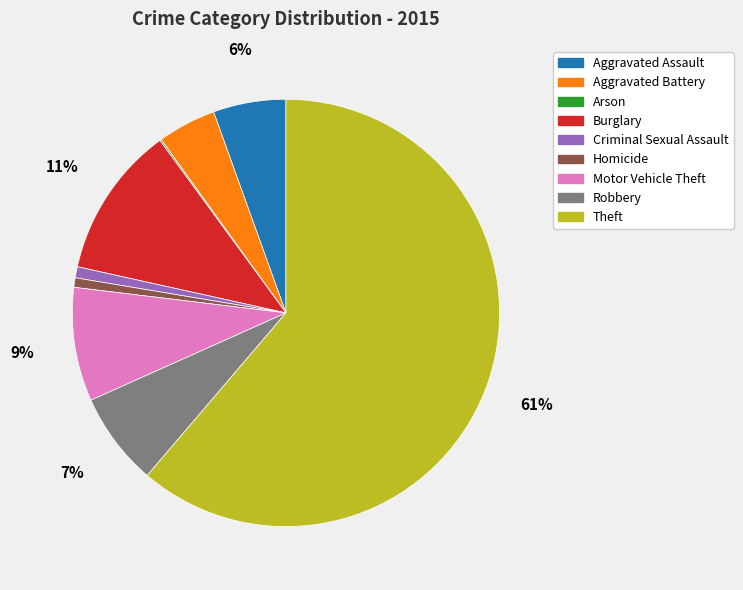

The Theft slice represents 61% of the pie. True or false?

True